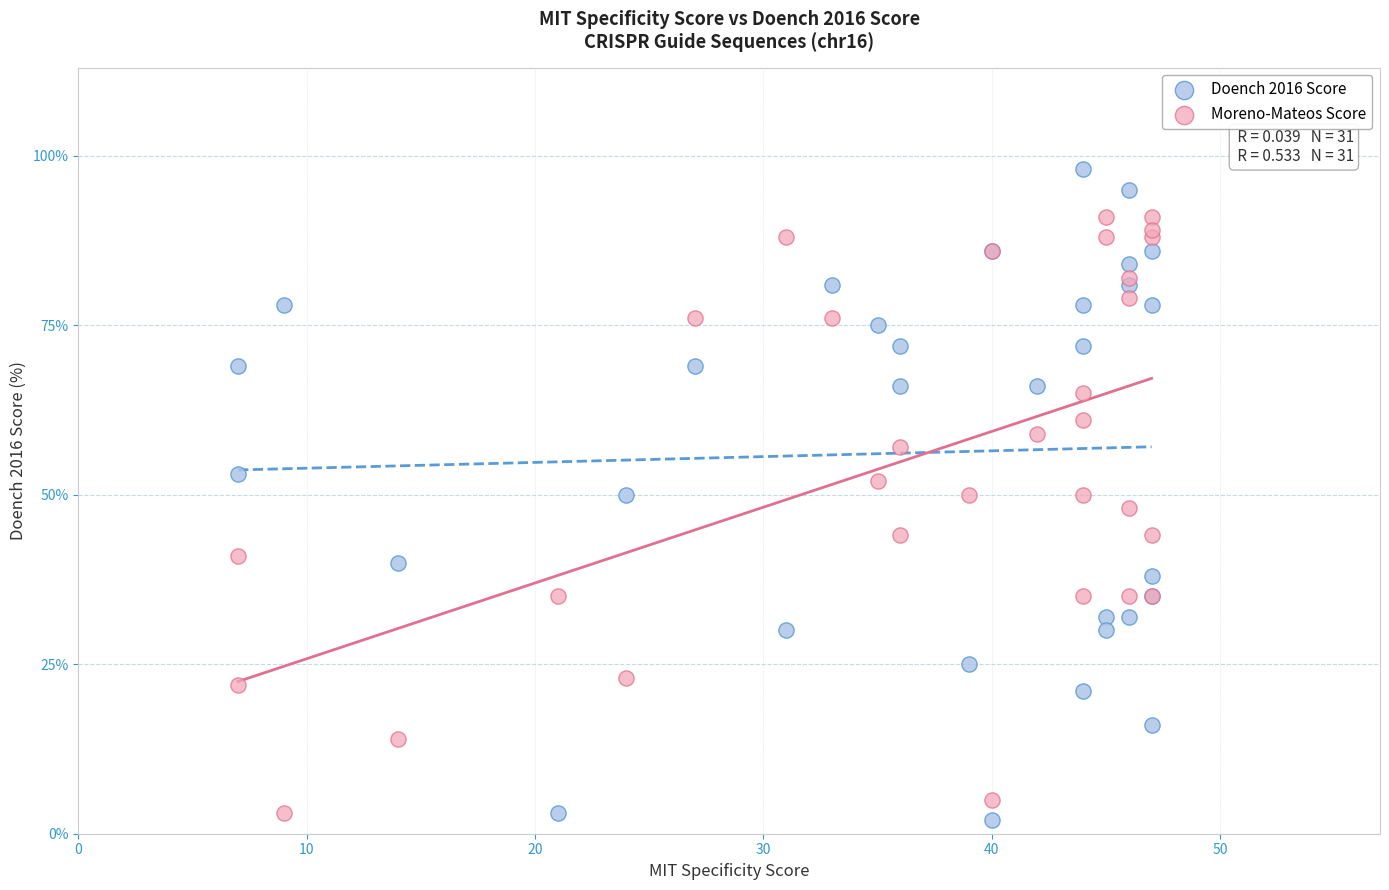

Which series reaches the maximum Y coordinate?

Doench 2016 Score